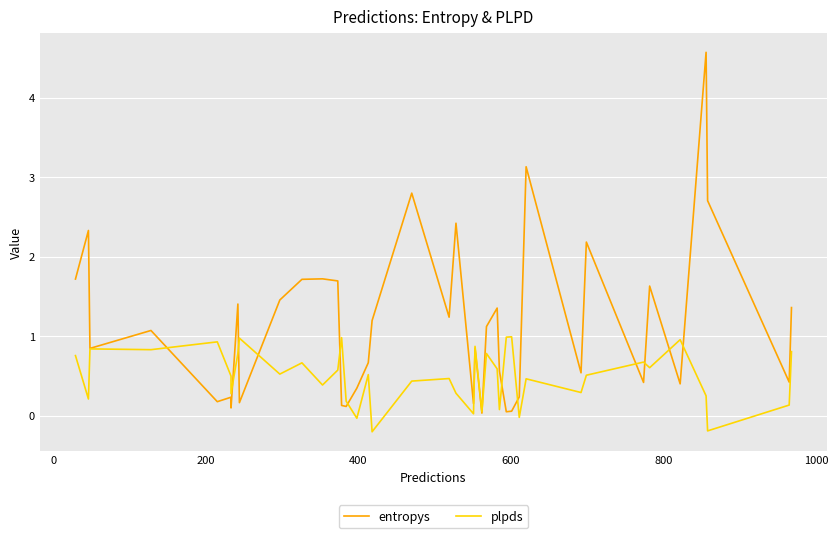

What is the value of the plpds point at the 31st from the left?

0.5